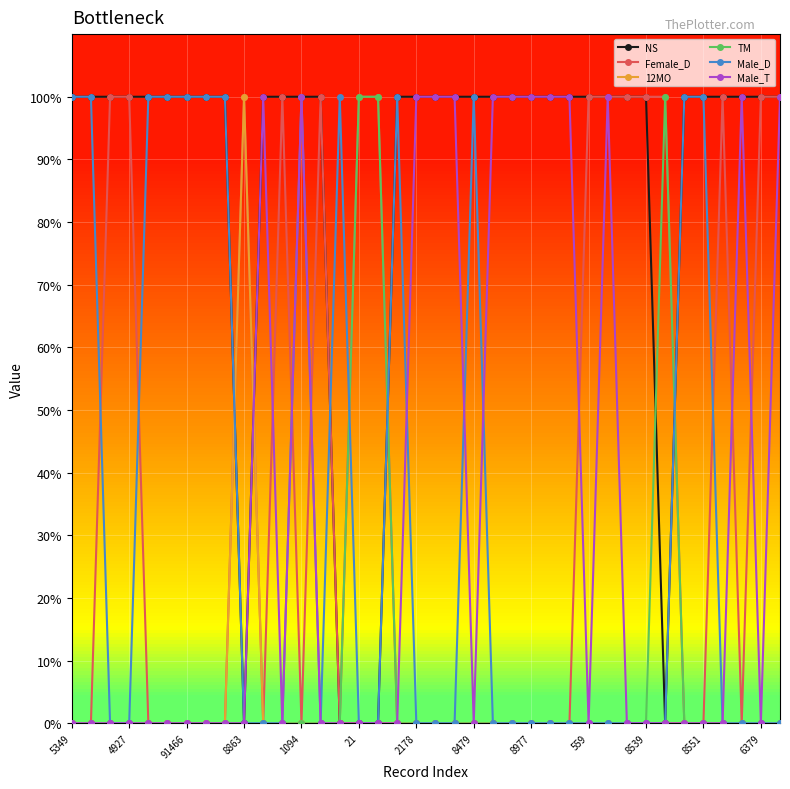

Does the chart have visible grid lines?

Yes